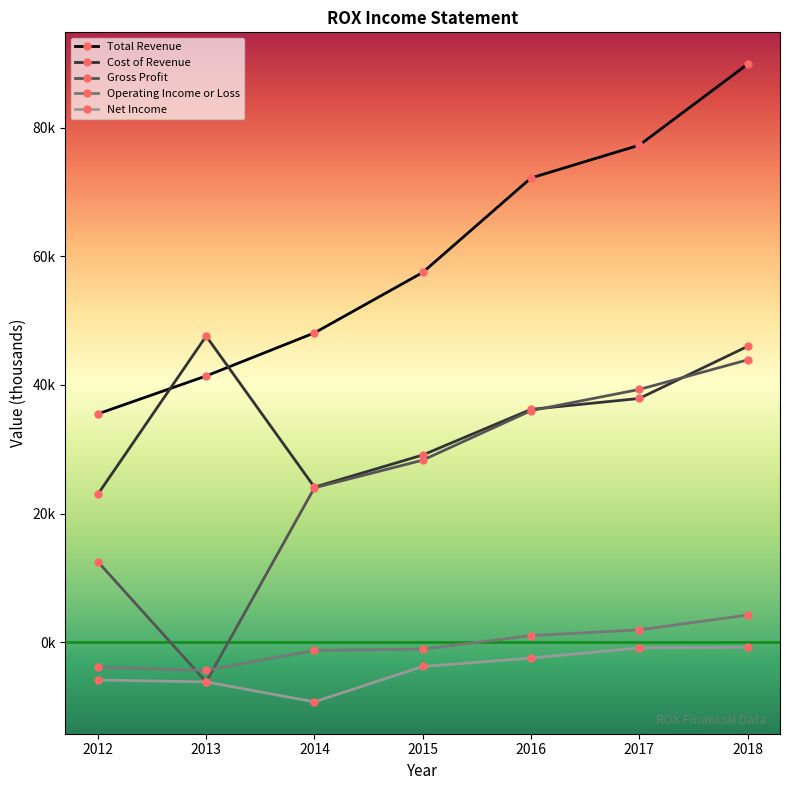

How many times do Gross Profit and Operating Income or Loss cross each other?

2